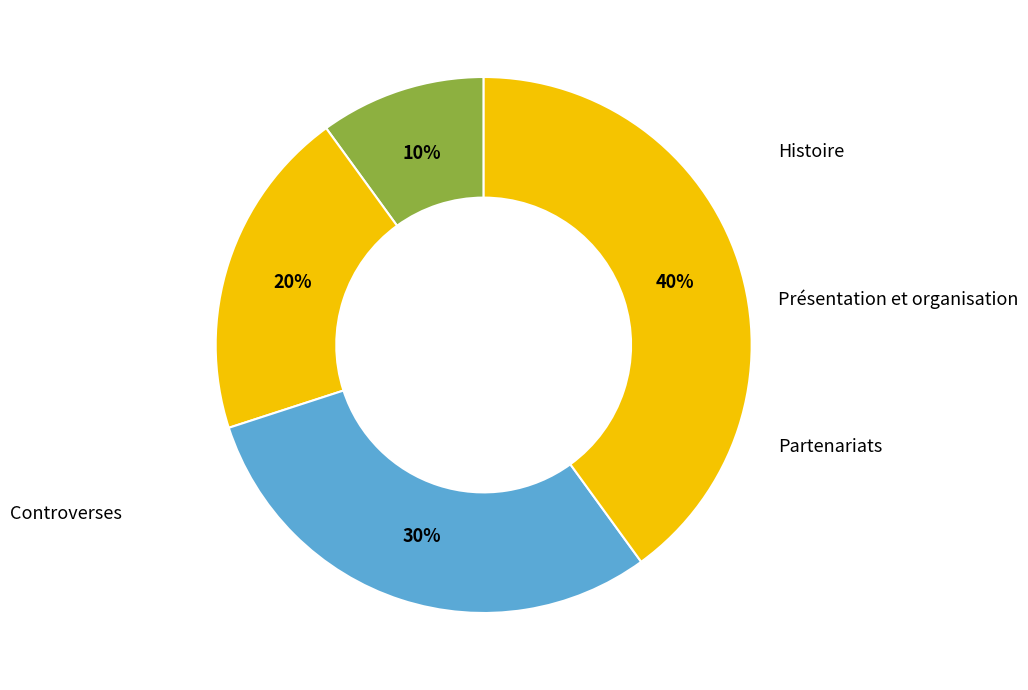

To the nearest percent, what percentage of the pie is Controverses?

40%